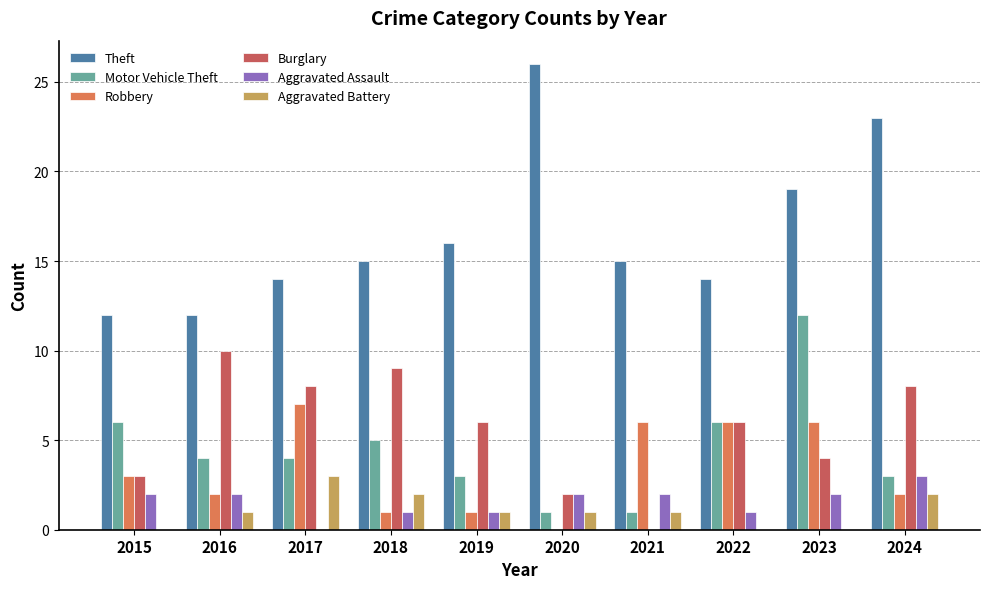

What is the sum of the Aggravated Assault values at 2015 and 2016?

4